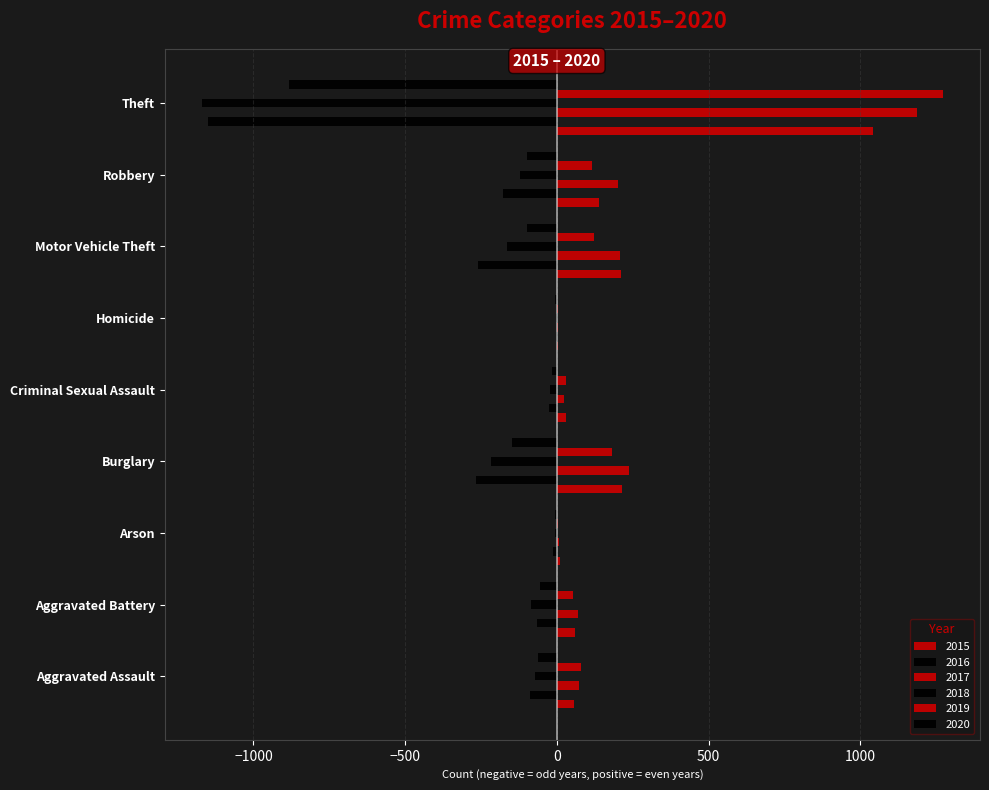

Is the value of 2020 at Robbery greater than the value of 2018 at Aggravated Assault?

No